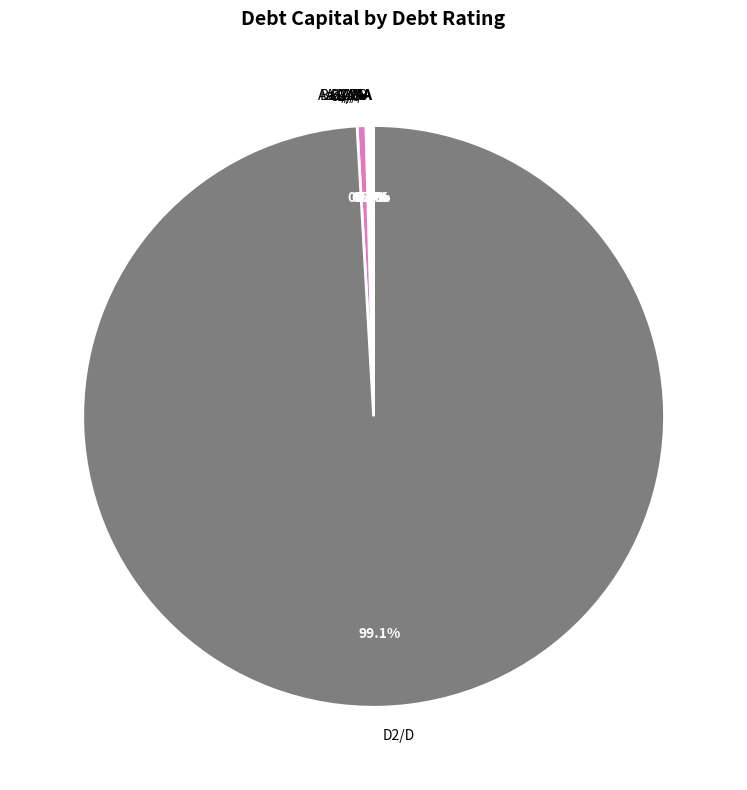

Which category has the biggest portion of the pie?

D2/D